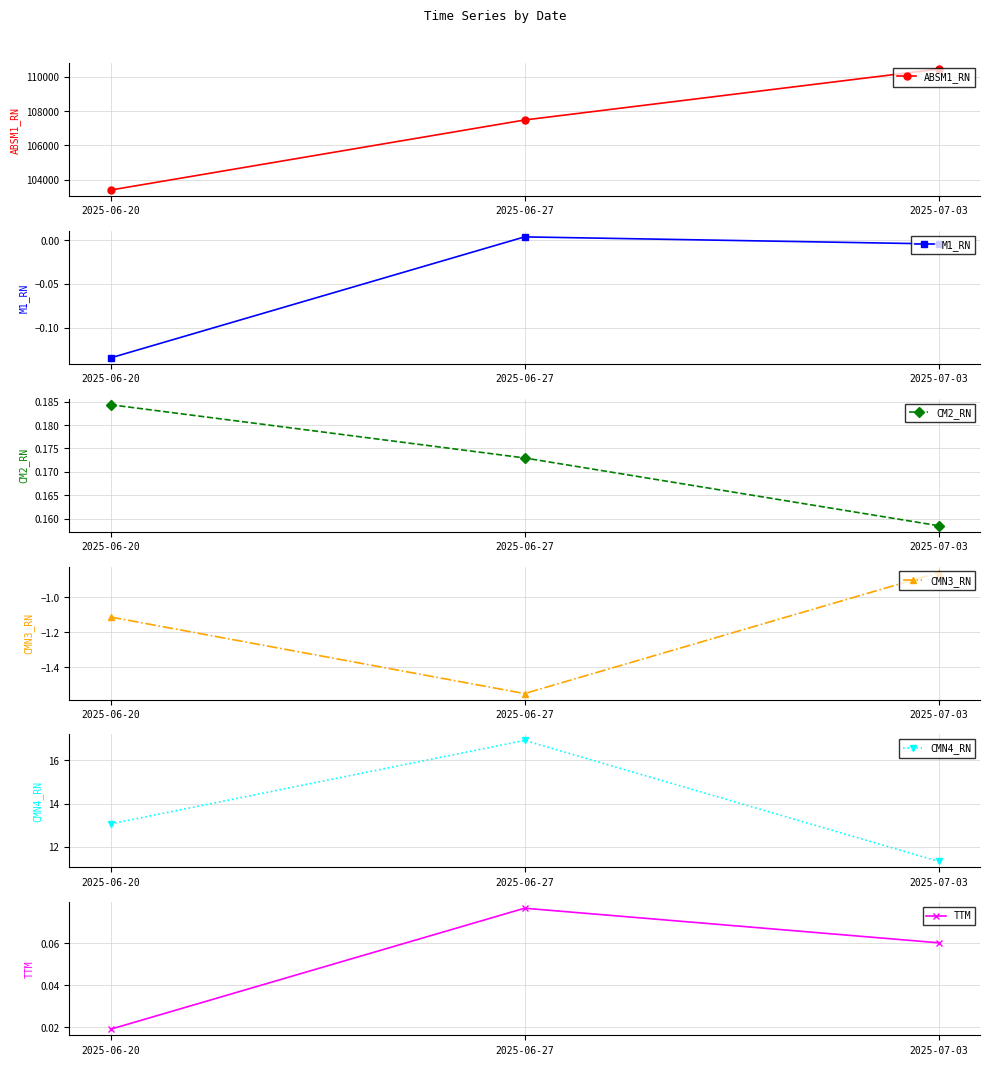

What are all the series names shown in the legend?

ABSM1_RN, M1_RN, CM2_RN, CMN3_RN, CMN4_RN, TTM